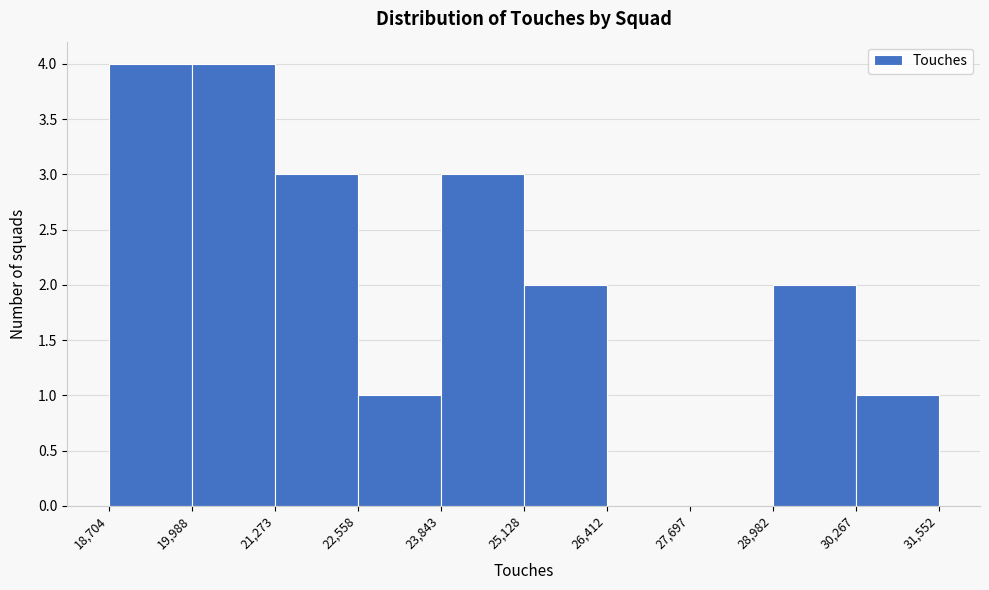

Reading left to right, list every bar in this chart as the range it spans on the x-axis followed by its height. The values are not printed on the chart, so give them approximately, as read against the axis.

18,704 to 19,988: 4
19,988 to 21,273: 4
21,273 to 22,558: 3
22,558 to 23,843: 1
23,843 to 25,128: 3
25,128 to 26,412: 2
26,412 to 27,697: 0
27,697 to 28,982: 0
28,982 to 30,267: 2
30,267 to 31,552: 1